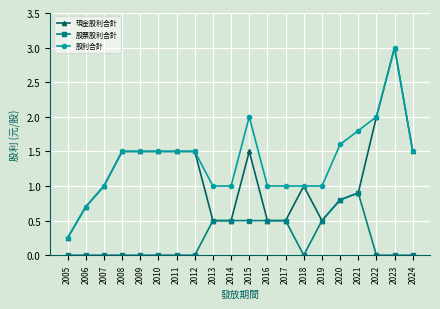

What are all the series names shown in the legend?

現金股利合計, 股票股利合計, 股利合計